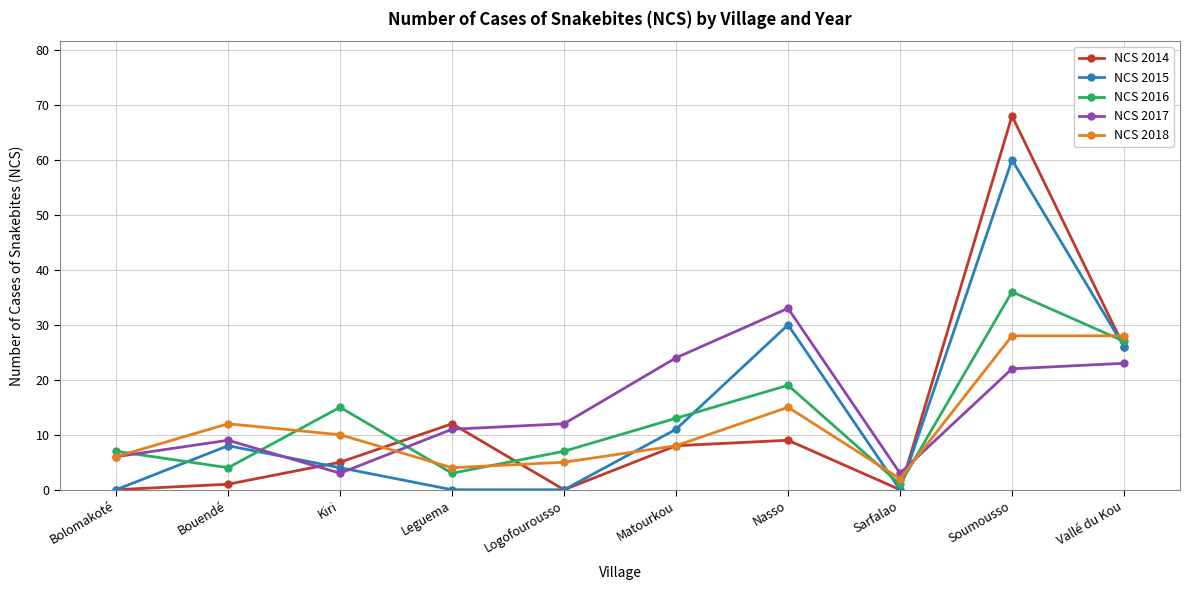

At which label does NCS 2018 first exceed 10?

Bouendé